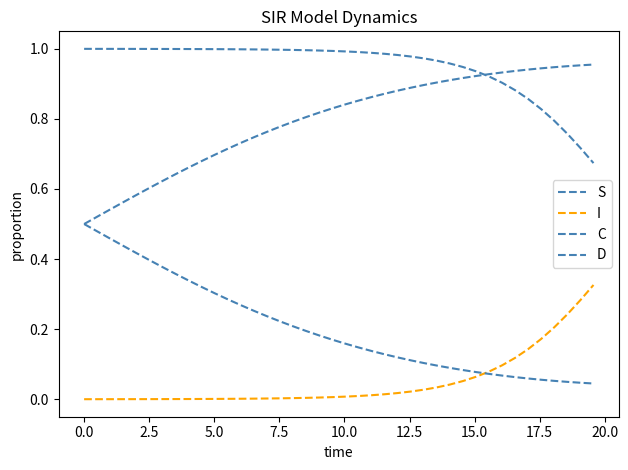

True or false: S and I cross at least once.

False